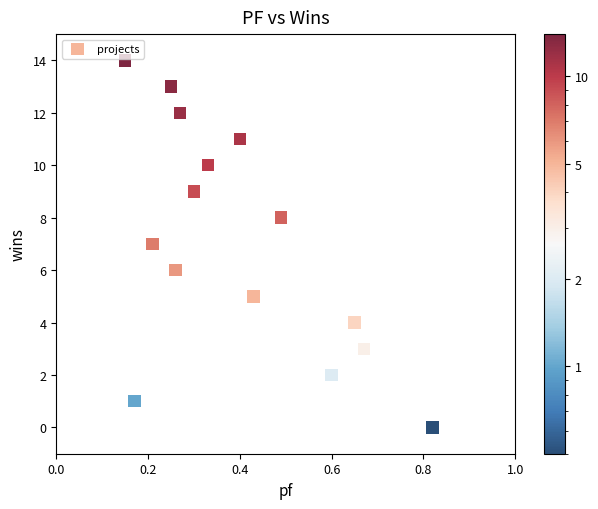

What is the range of Y values (max minus min)?

14